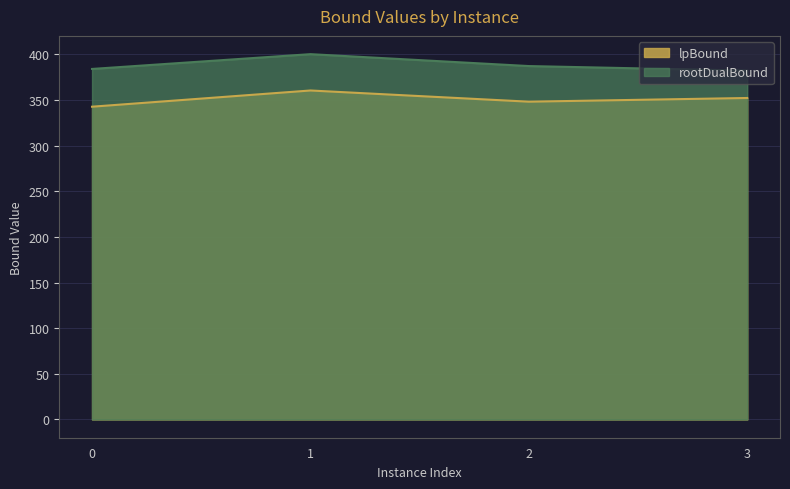

True or false: rootDualBound and lpBound cross at least once.

False